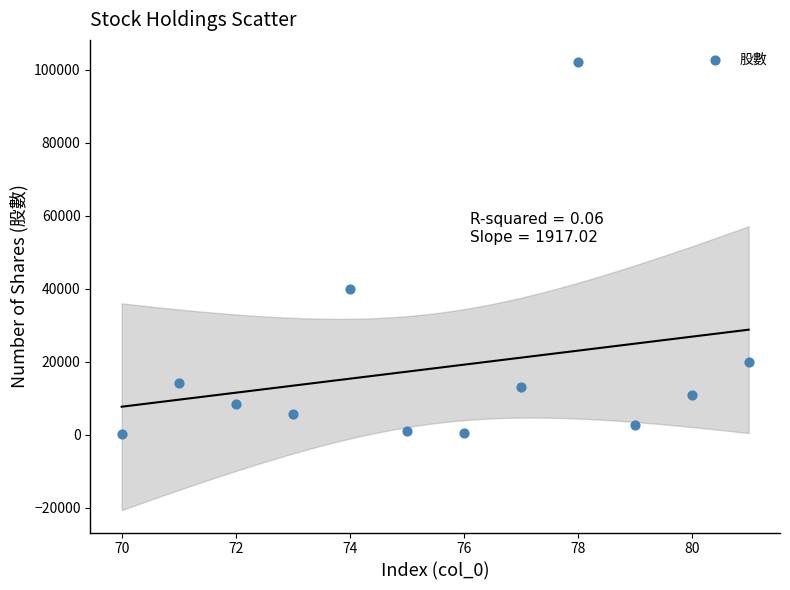

What Y value in the scatter plot is closest to 51123?

40000